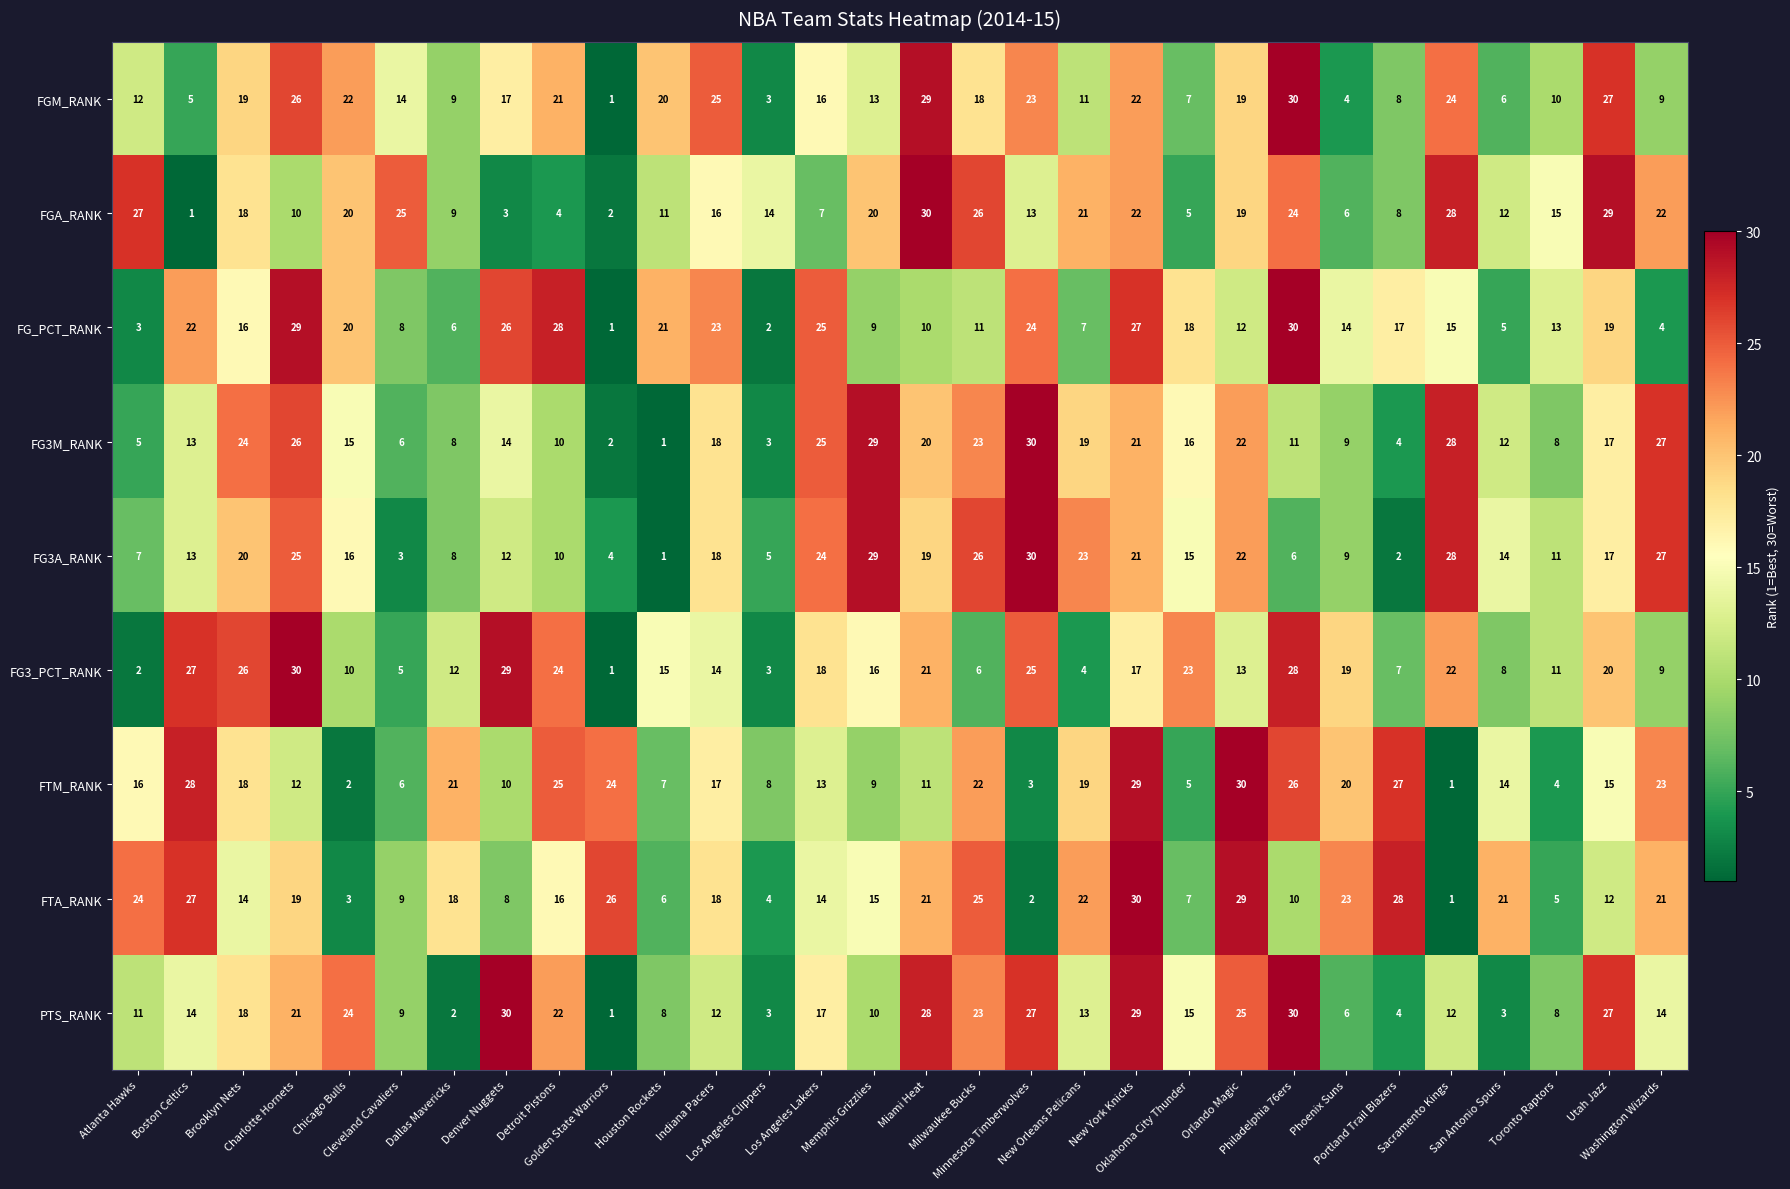

What is the highest value of the FG3A_RANK series?

30